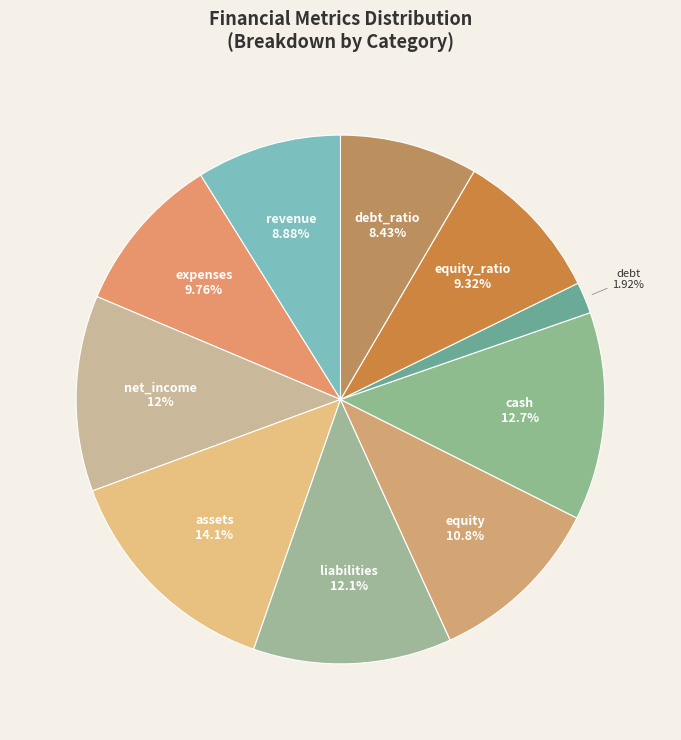

Does revenue represent more than half of the total?

No